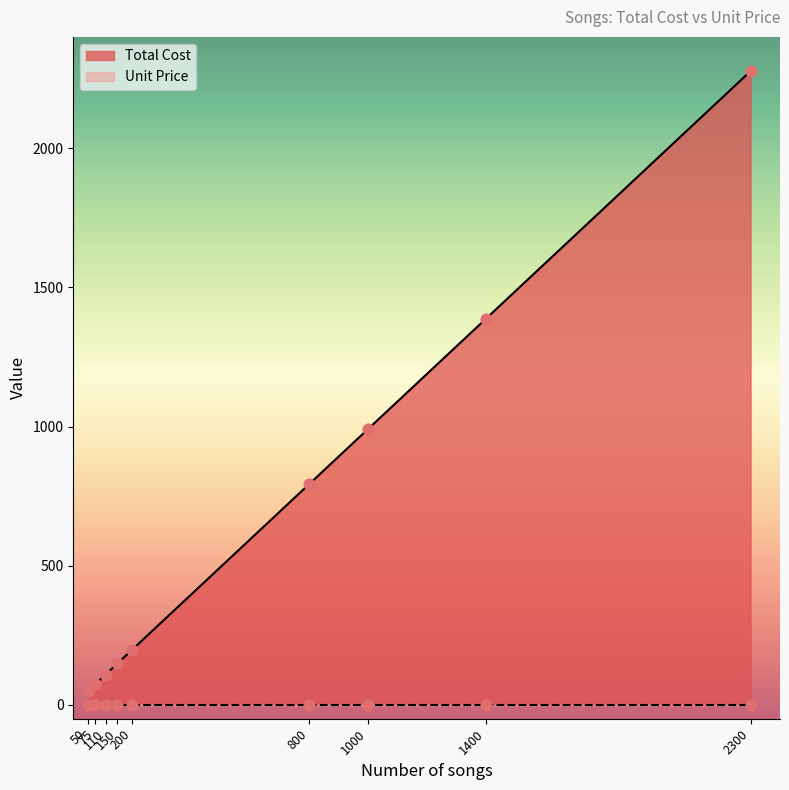

Is the value of Unit Price at 75 greater than the value of Total Cost at 150?

No